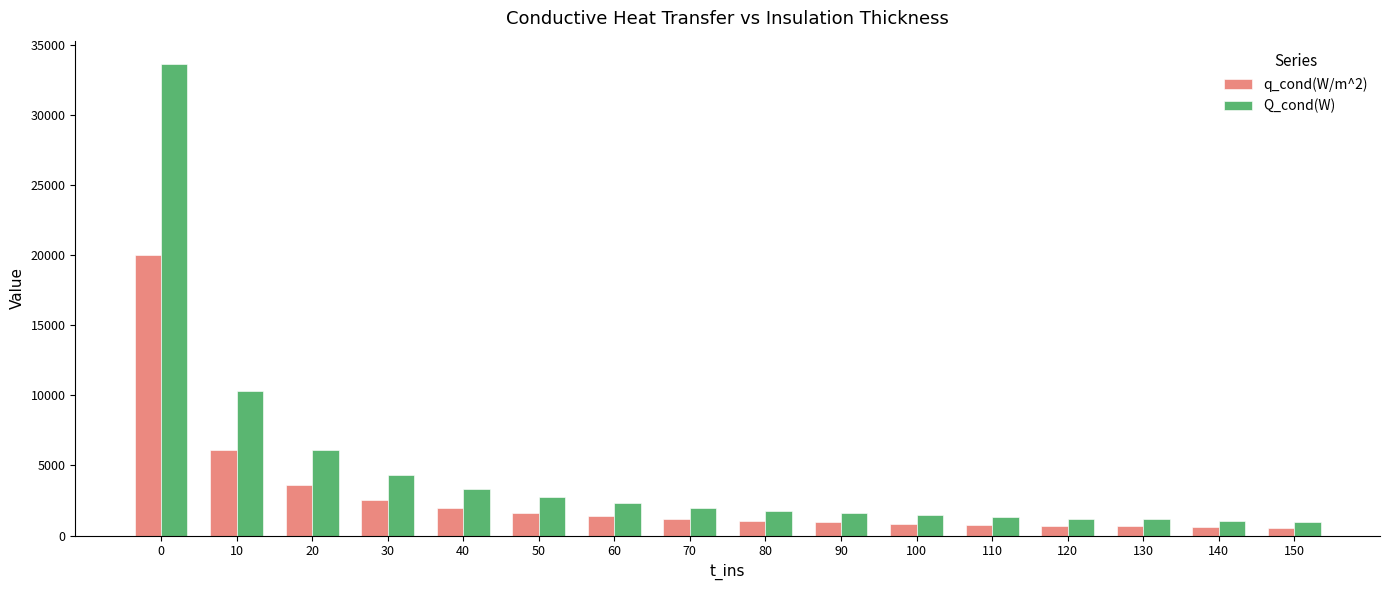

Which series has the widest spread of values?

Q_cond(W)